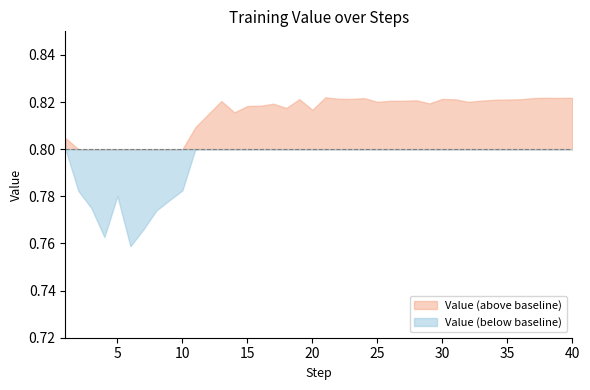

What is the value of the 35th point from the left?

0.8